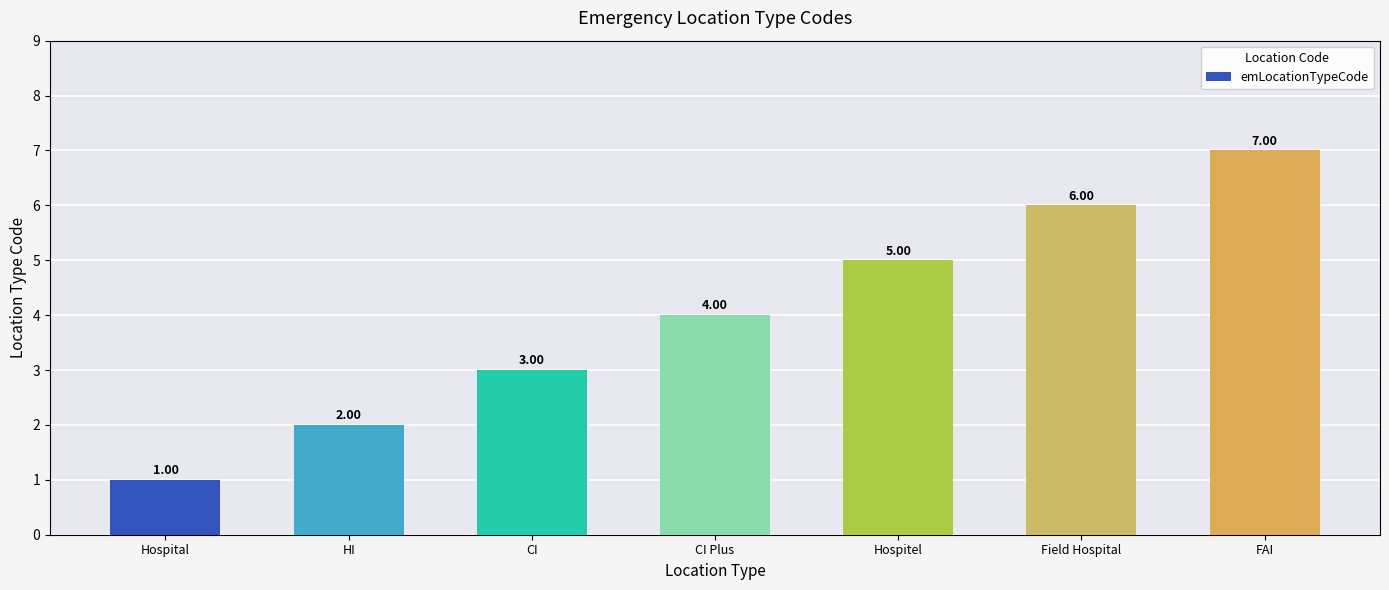

What is the maximum value shown in the chart?

7